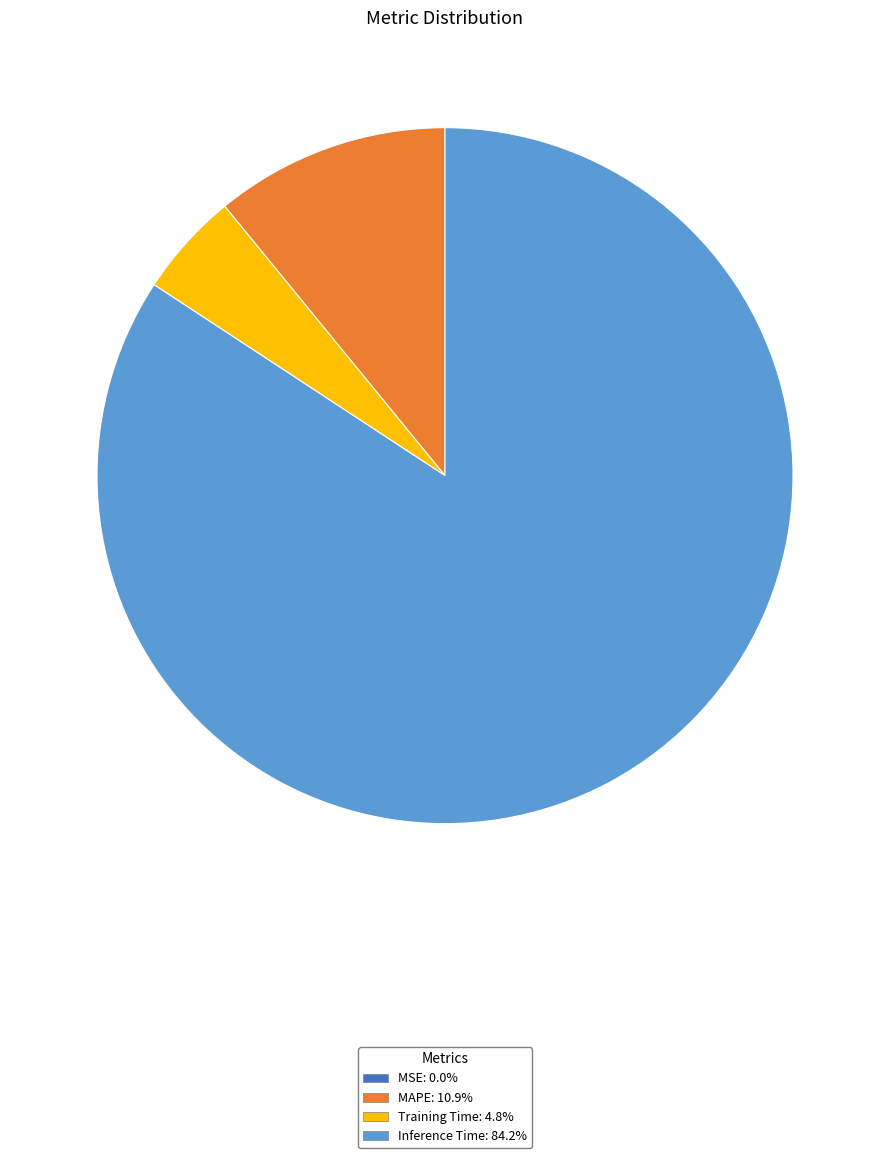

Is Inference Time: 84.2% the majority of the pie?

Yes